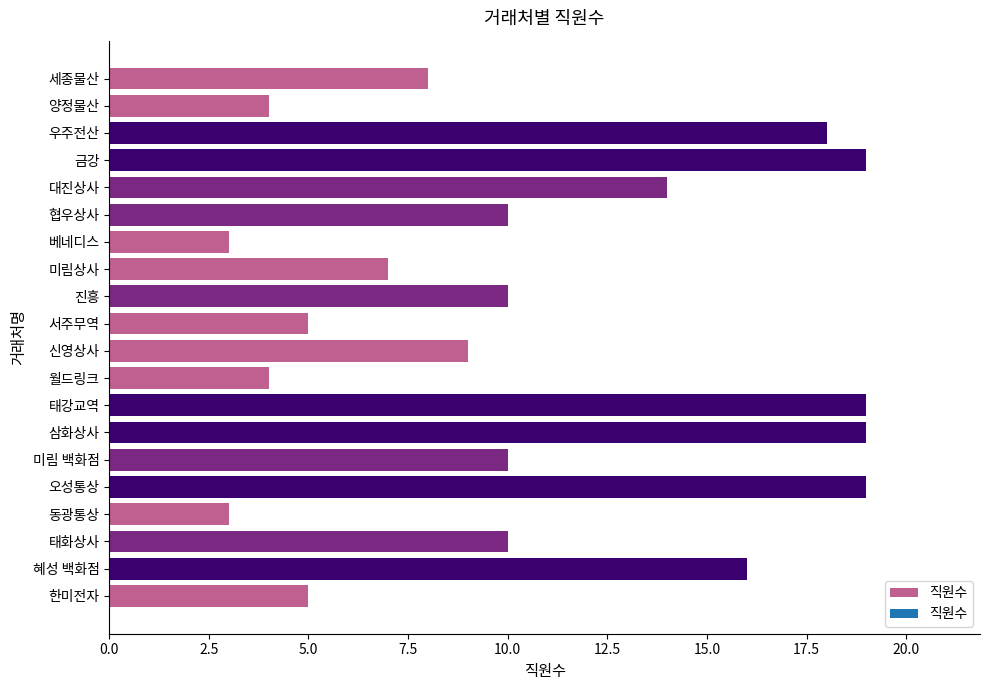

Between 태강교역 and 베네디스, which is larger?

태강교역